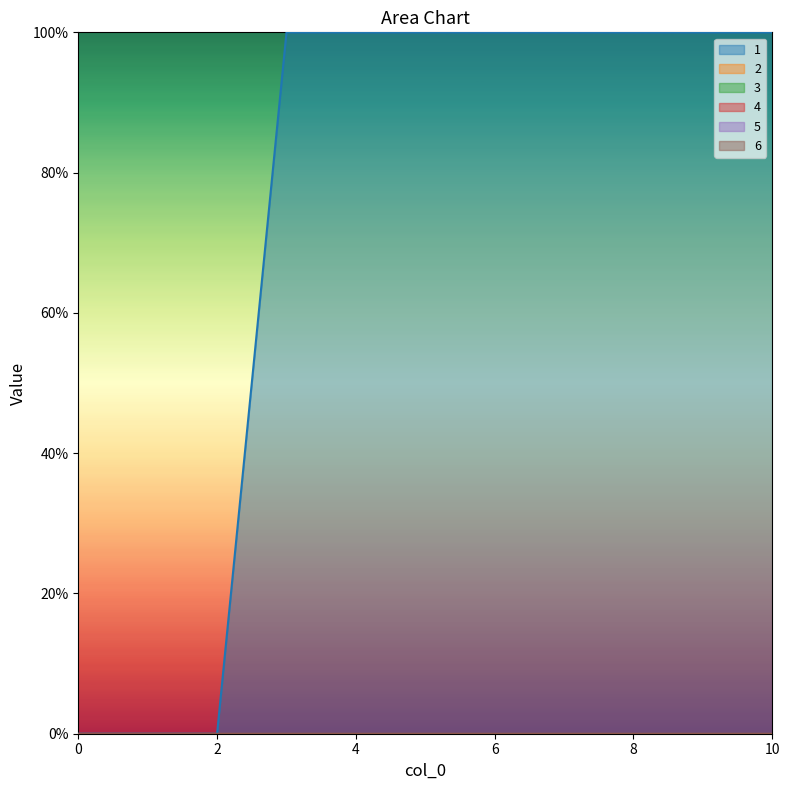

Between 5 and 6, which series saw the biggest shift?

1